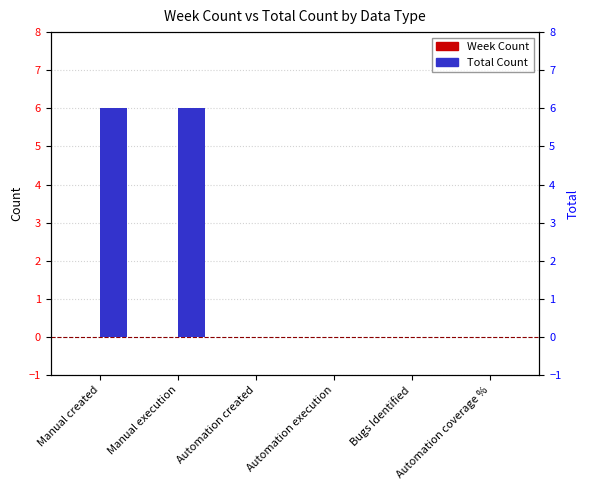

What are all the series names shown in the legend?

Week Count, Total Count